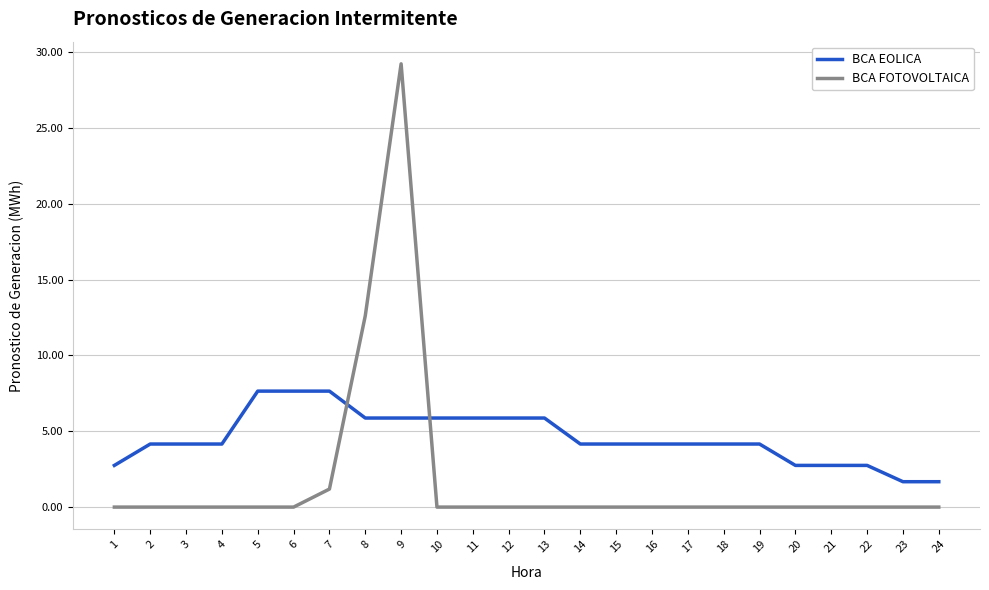

Which series has the largest total across all categories?

BCA EOLICA